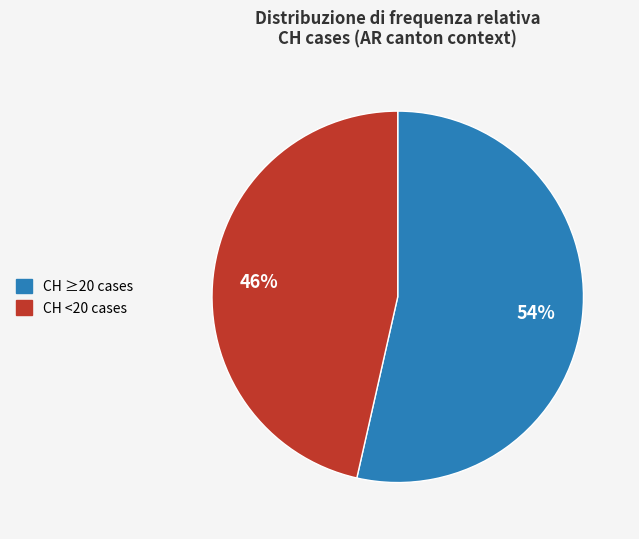

Does any single category account for the majority?

Yes